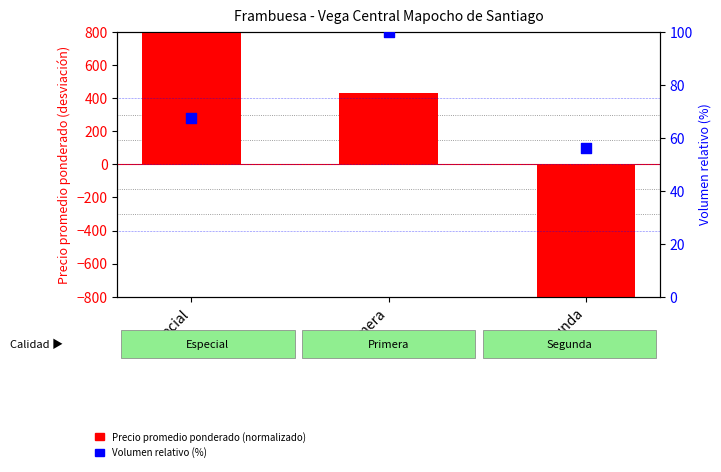

Is the value of Precio promedio ponderado (normalizado) at Segunda greater than the value of Volumen (% relativo) at Primera?

No